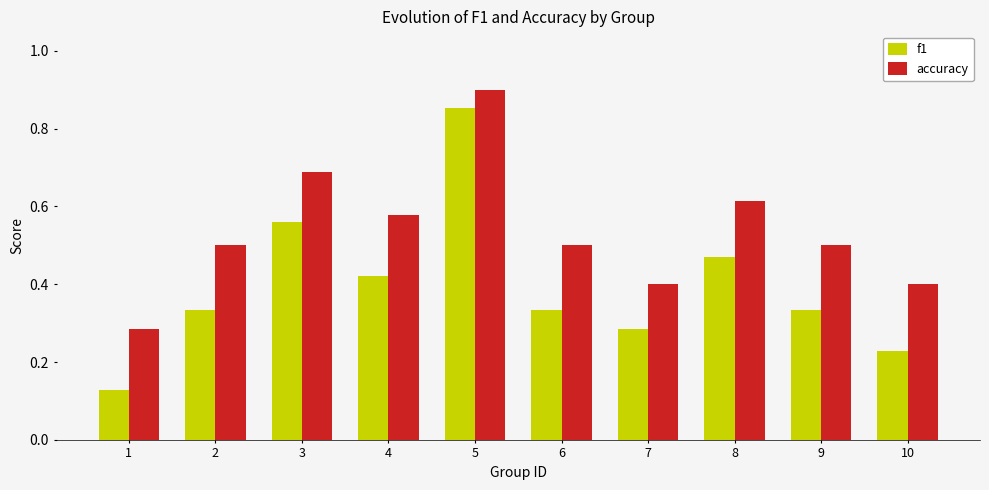

The value of f1 at 8 is 0.5. True or false?

True